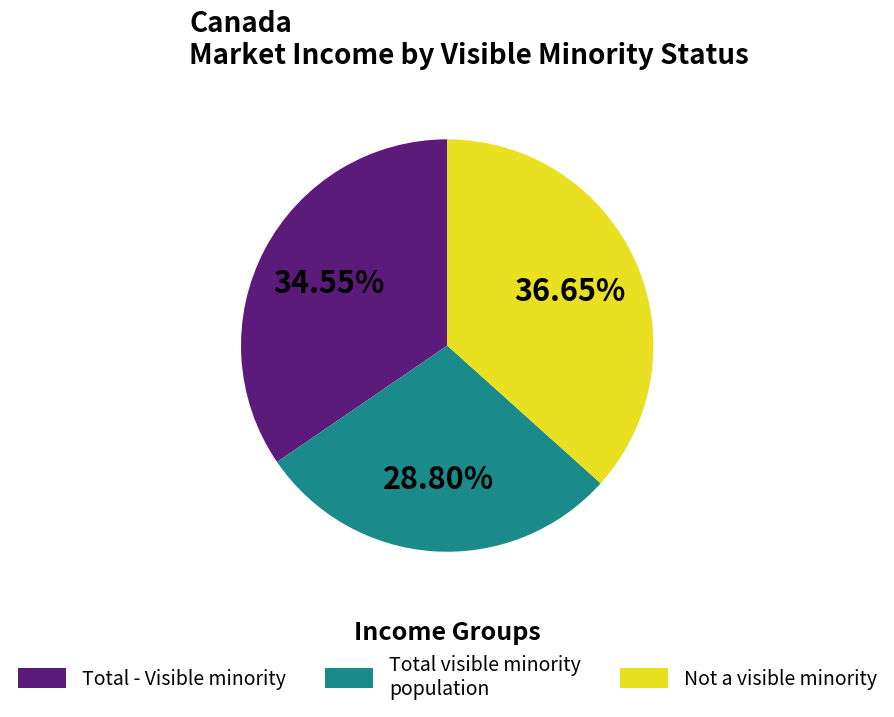

What is the largest slice in the pie chart?

Not a visible minority